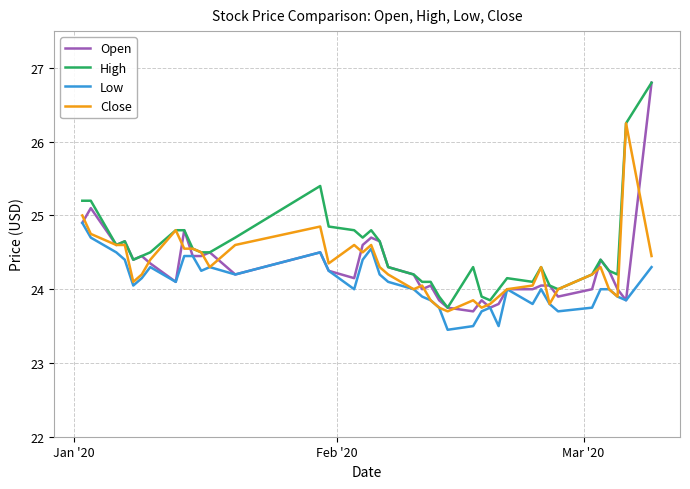

What is the maximum value shown in the chart?

26.8